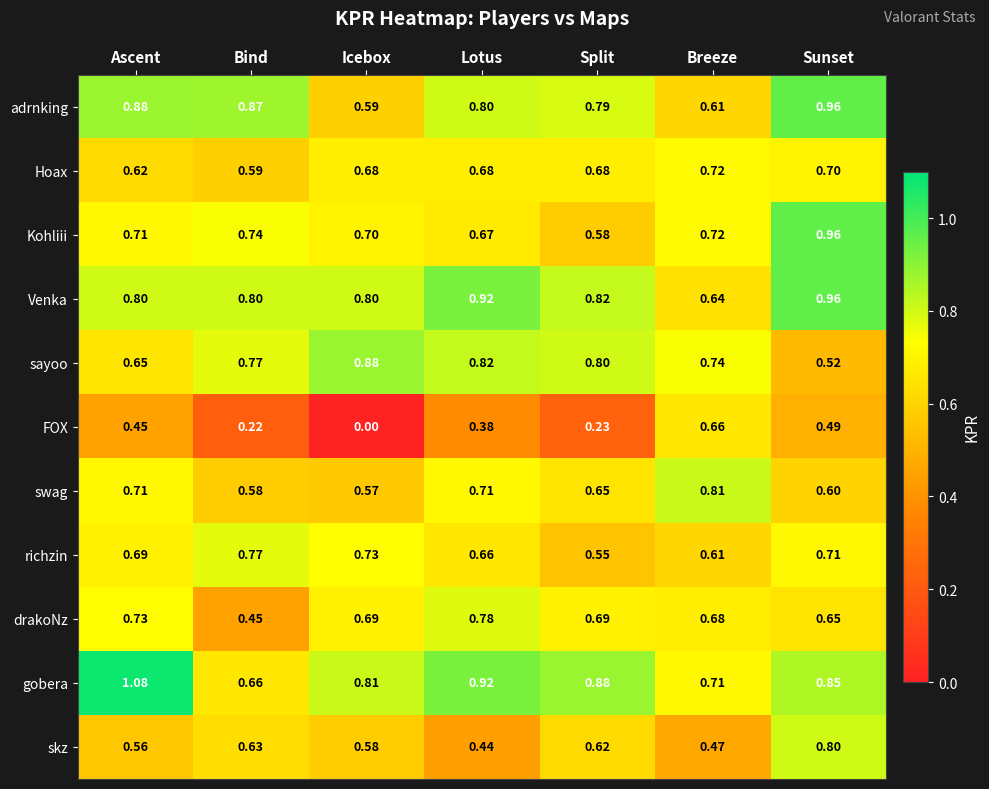

At which label is sayoo closest to 0?

Sunset